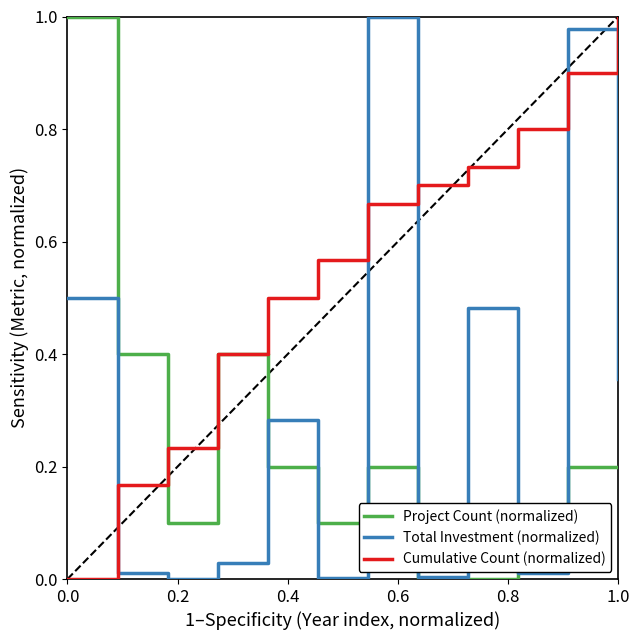

Which series has the largest total across all categories?

Cumulative Count (normalized)